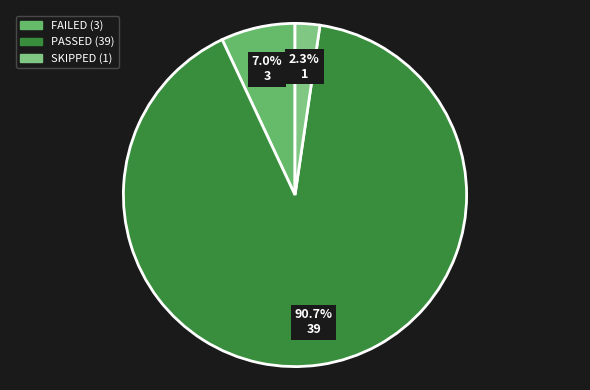

How many segments does this pie chart have?

3